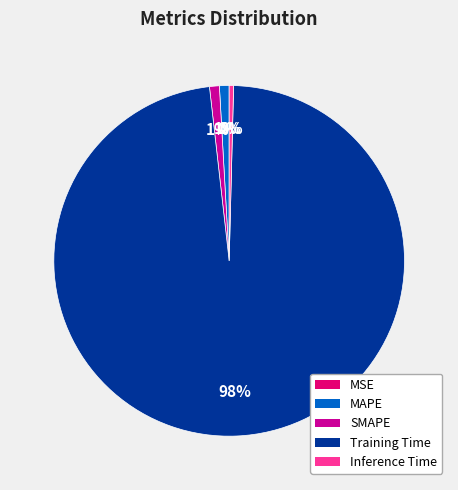

What is the majority slice?

Training Time